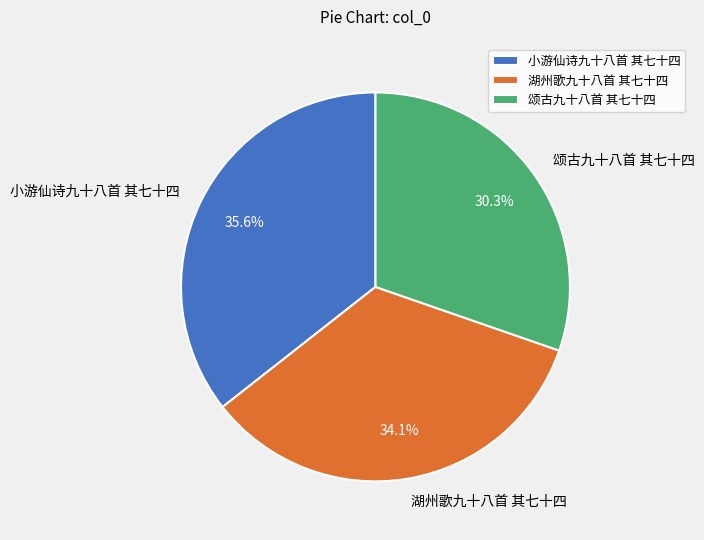

To the nearest percent, what is the difference between the 小游仙诗九十八首 其七十四 and 湖州歌九十八首 其七十四 slice percentages?

2%